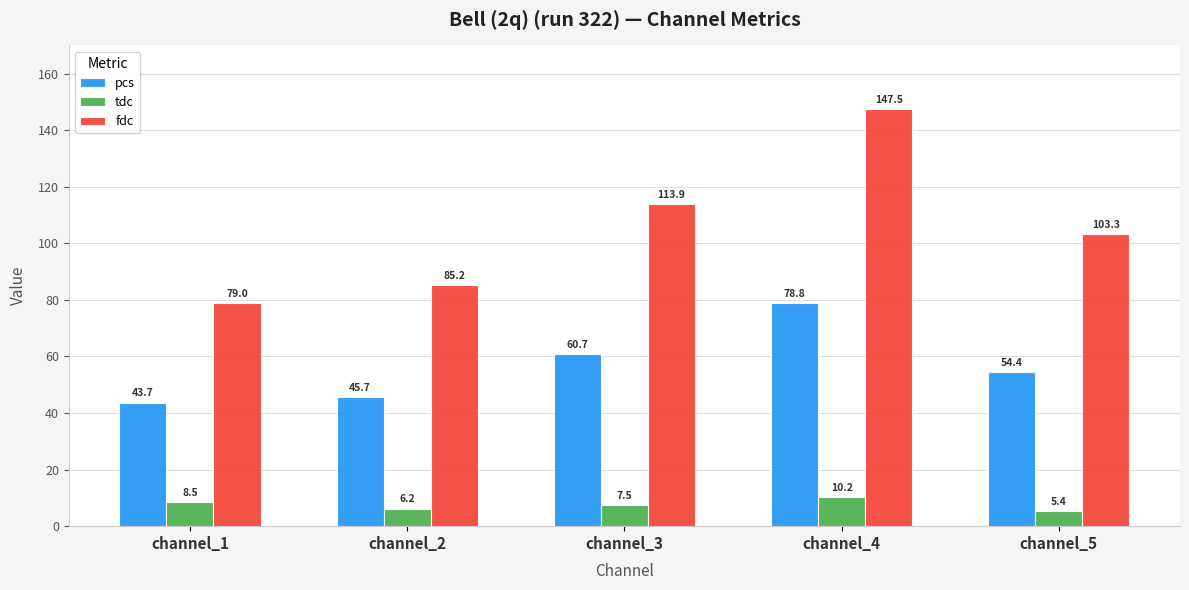

What is the difference between the maximum and second lowest values in the pcs series?

33.2